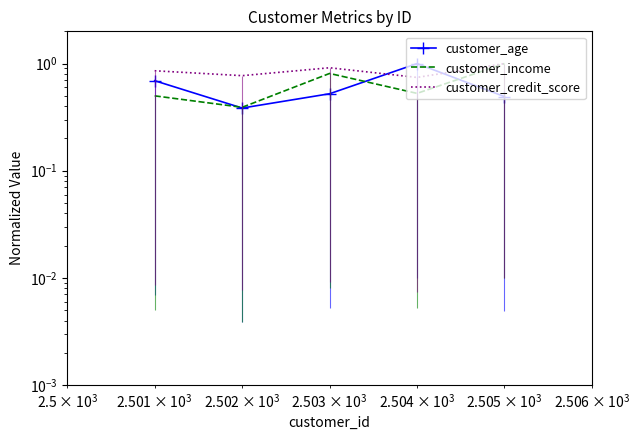

Is the value of customer_income at 4 greater than the value of customer_age at $\mathdefault{10^{3}}$?

Yes